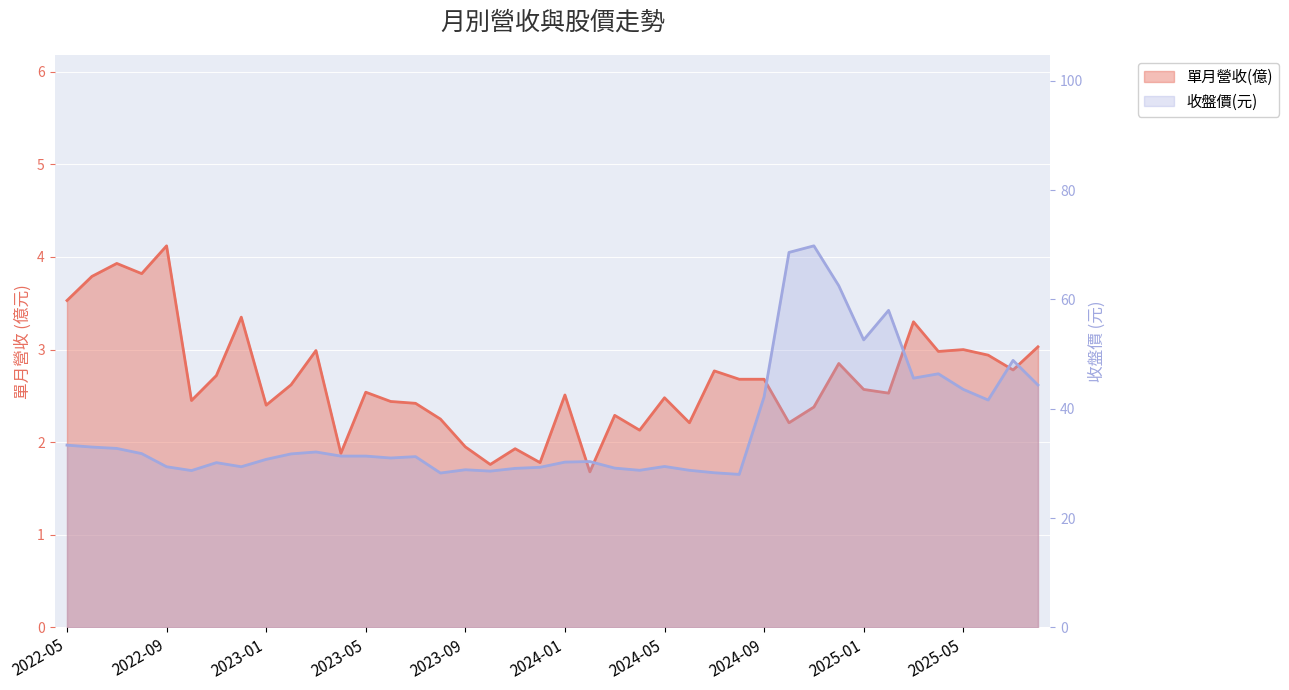

What position from the left is 2022-09?

5